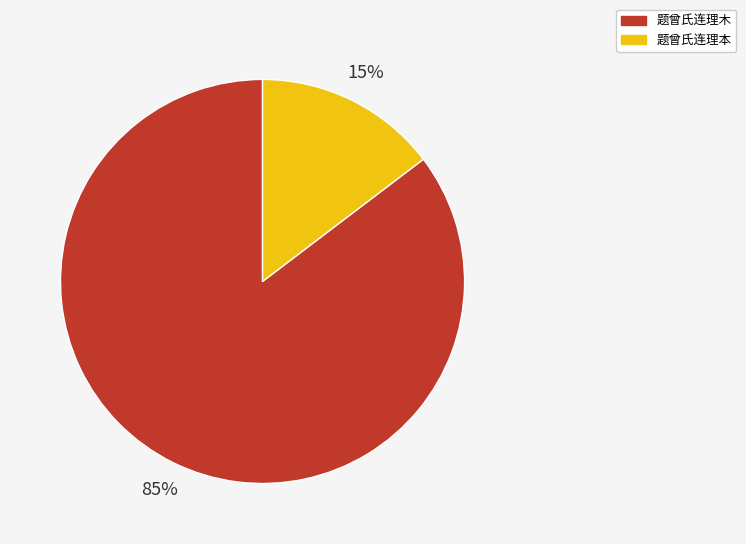

What is the ratio of the value at 题曾氏连理本 to the value at 题曾氏连理木?

0.2